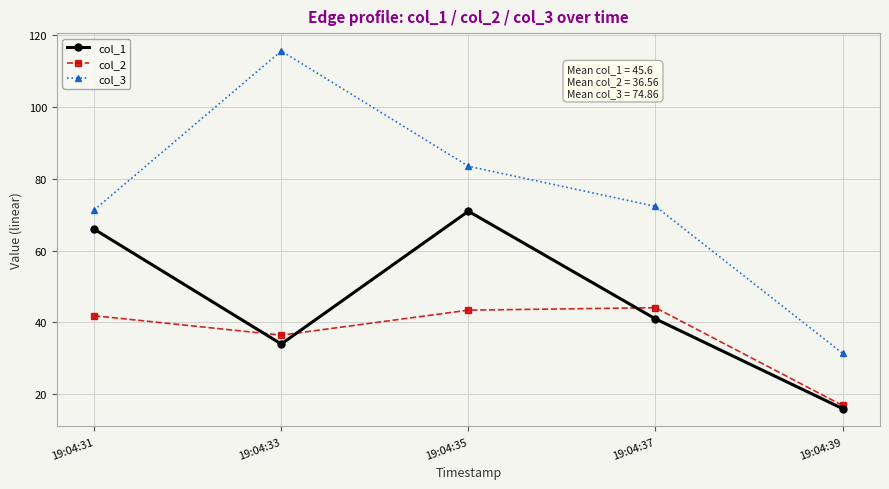

True or false: col_3 and col_2 intersect in this chart.

False